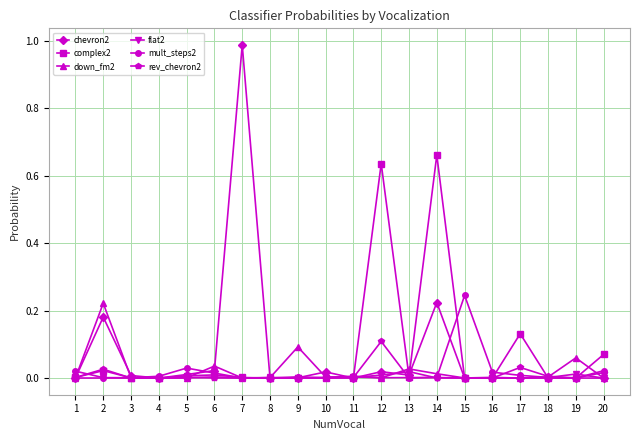

Rank the series by their maximum value, from highest to lowest.

chevron2, complex2, mult_steps2, down_fm2, rev_chevron2, flat2